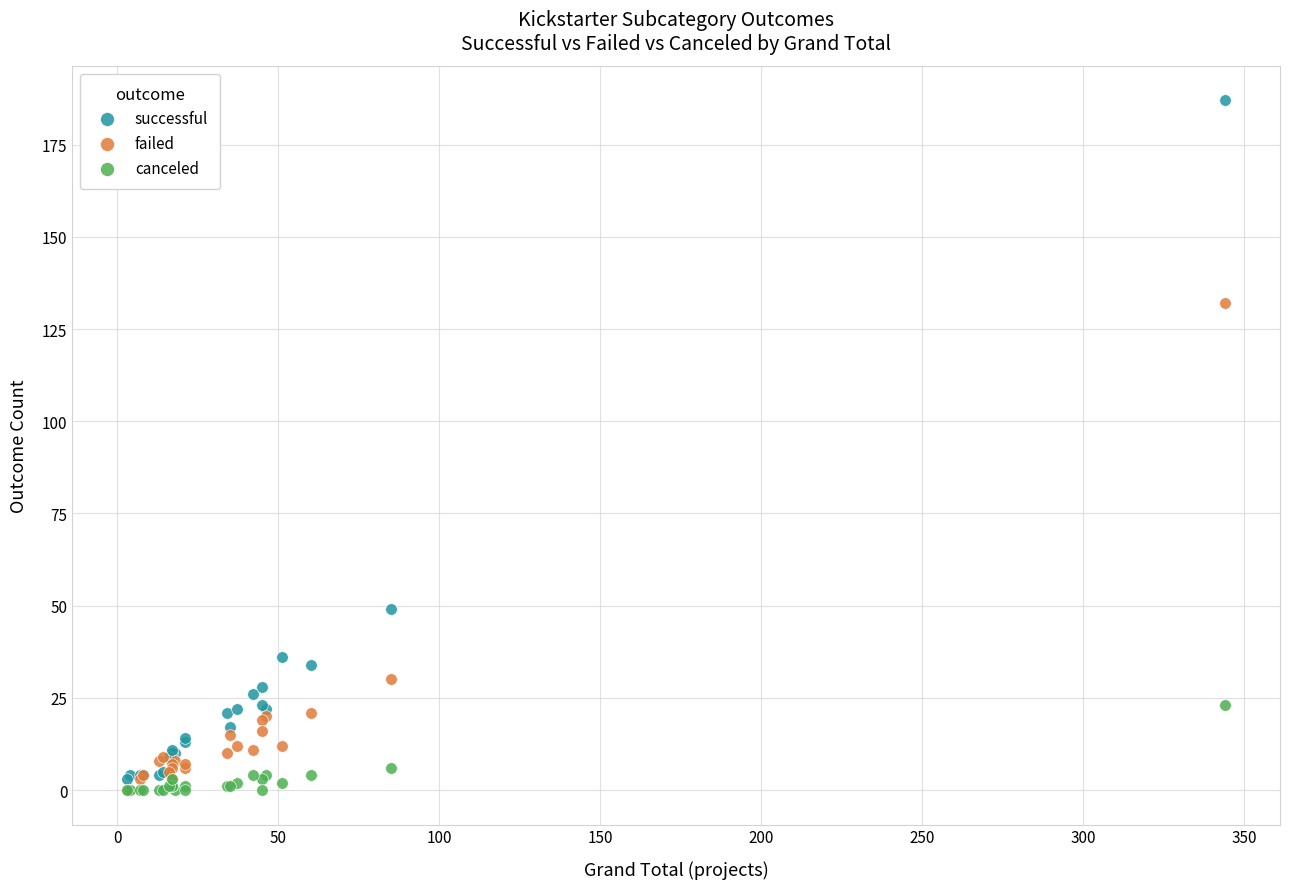

Which series has the largest Y range (max minus min)?

successful